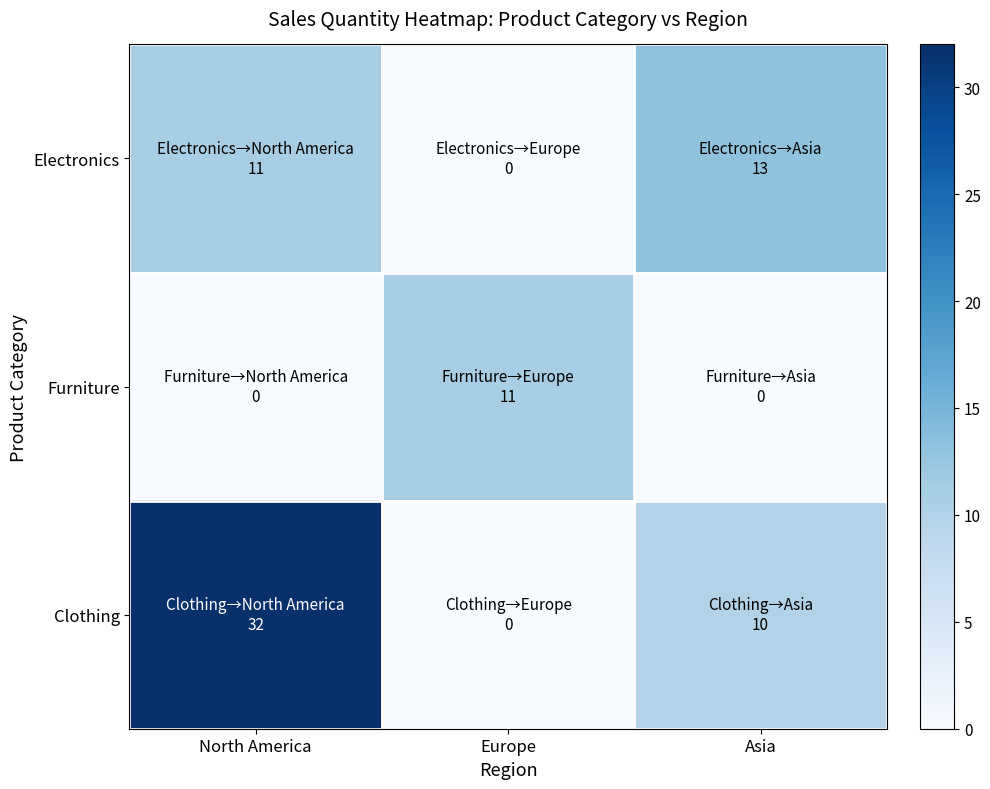

List the series in order of their peak value, highest first.

Clothing, Electronics, Furniture